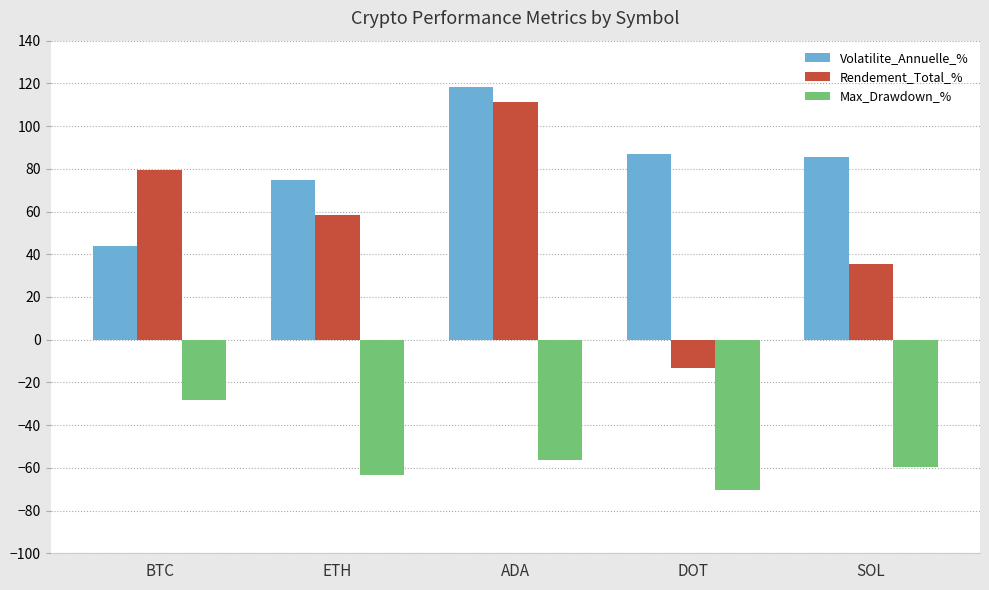

Reading right to left, extract all data points from this chart.

Volatilite_Annuelle_%: SOL=85.3	DOT=87.0	ADA=118.1	ETH=75.0	BTC=44.0
Rendement_Total_%: SOL=35.5	DOT=-13.4	ADA=111.2	ETH=58.2	BTC=79.3
Max_Drawdown_%: SOL=-59.8	DOT=-70.6	ADA=-56.1	ETH=-63.4	BTC=-28.1